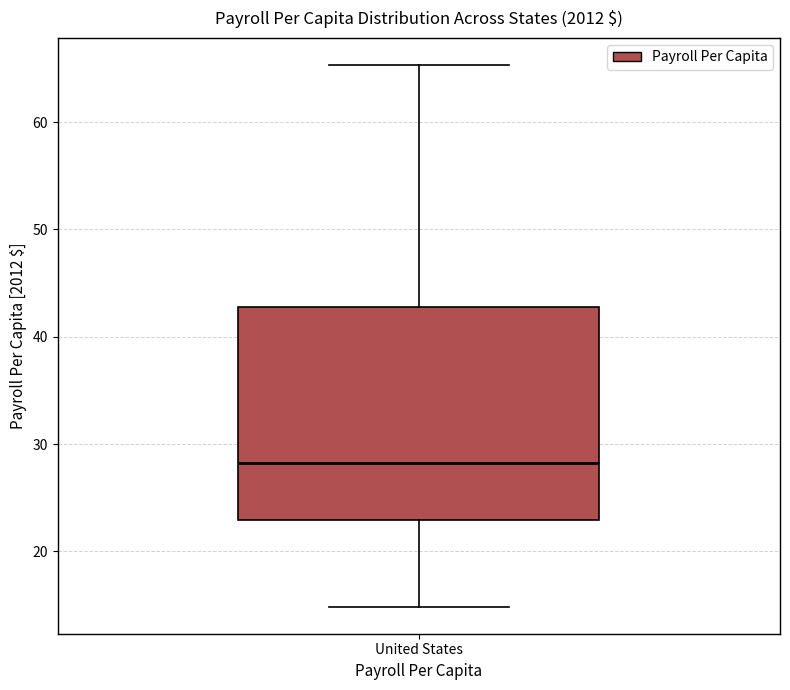

Read this box plot against the y-axis: the position of the median line, the range covered by the box, and the ends of both whiskers. The values are not printed on the chart, so give them approximately, as read against the axis.

median 28, box 23 to 43, whiskers 15 to 65